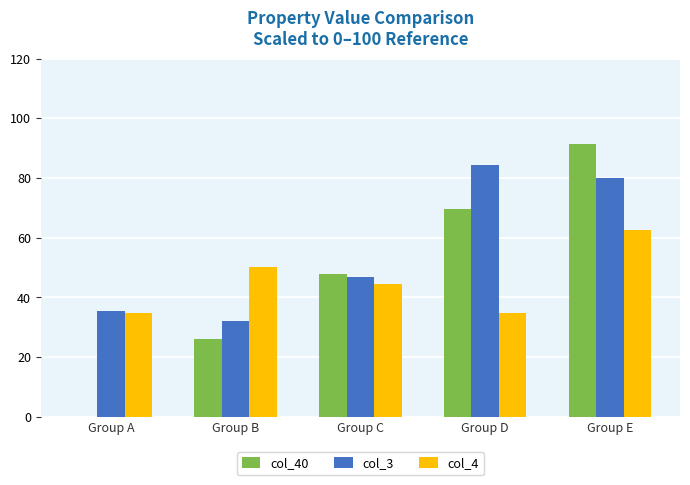

Reading left to right, transcribe all the data shown in this chart.

col_40: Group A=0.0	Group B=26.1	Group C=47.8	Group D=69.6	Group E=91.3
col_3: Group A=35.6	Group B=32.2	Group C=46.7	Group D=84.4	Group E=80.0
col_4: Group A=34.8	Group B=50.0	Group C=44.5	Group D=34.8	Group E=62.6